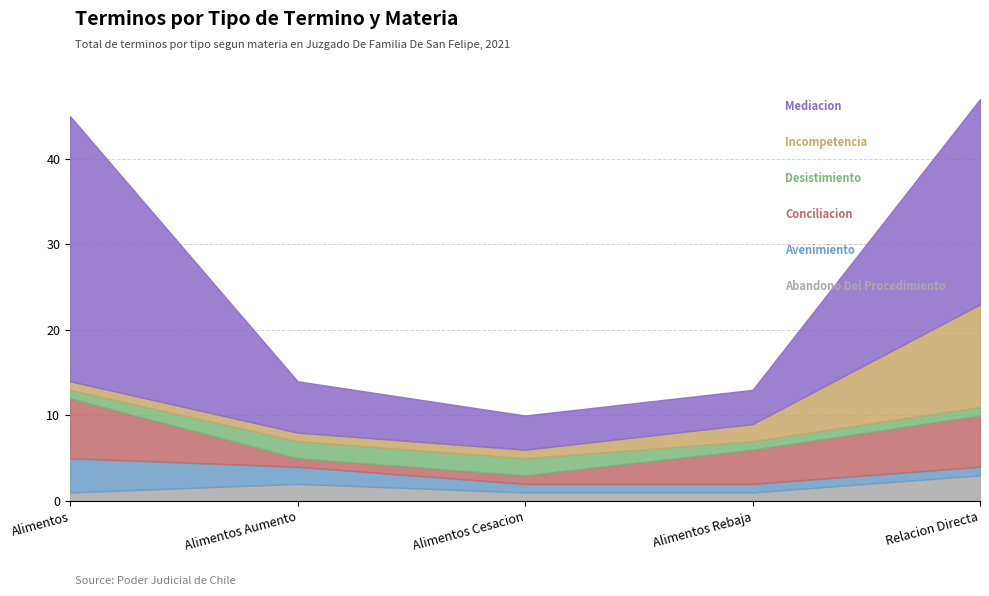

Is it true that Avenimiento equals 1 at Alimentos Rebaja?

True